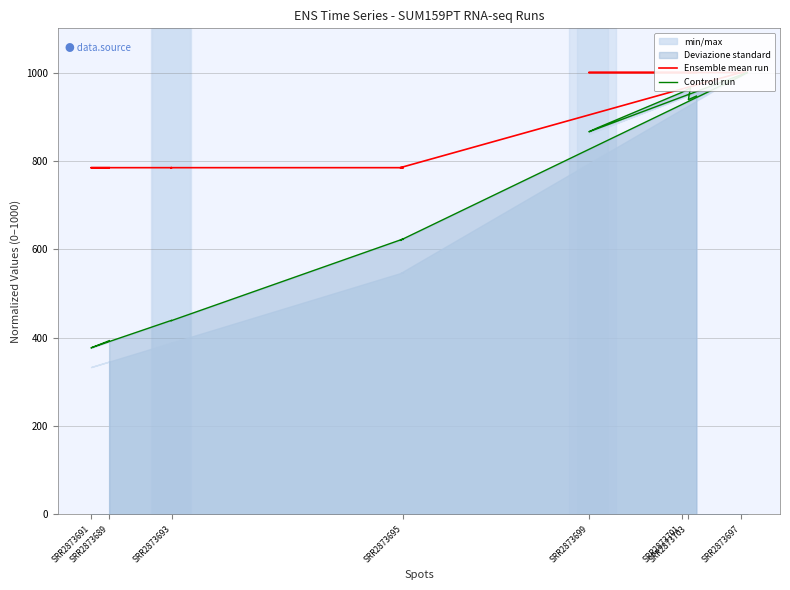

True or false: Controll run and Ensemble mean run intersect in this chart.

False